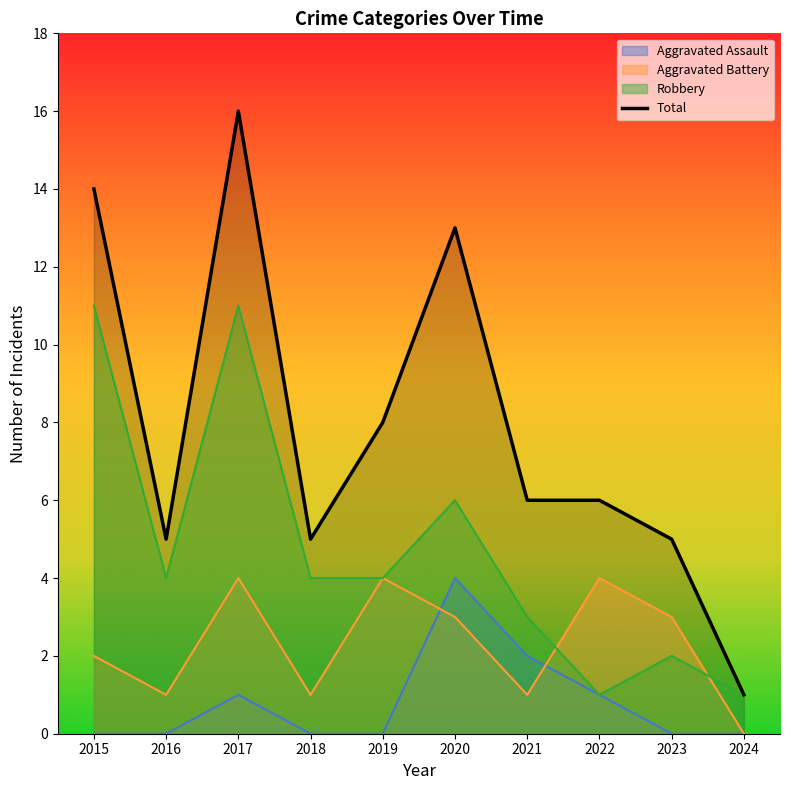

List the series in order of their peak value, highest first.

Total, Robbery, Aggravated Battery, Aggravated Assault